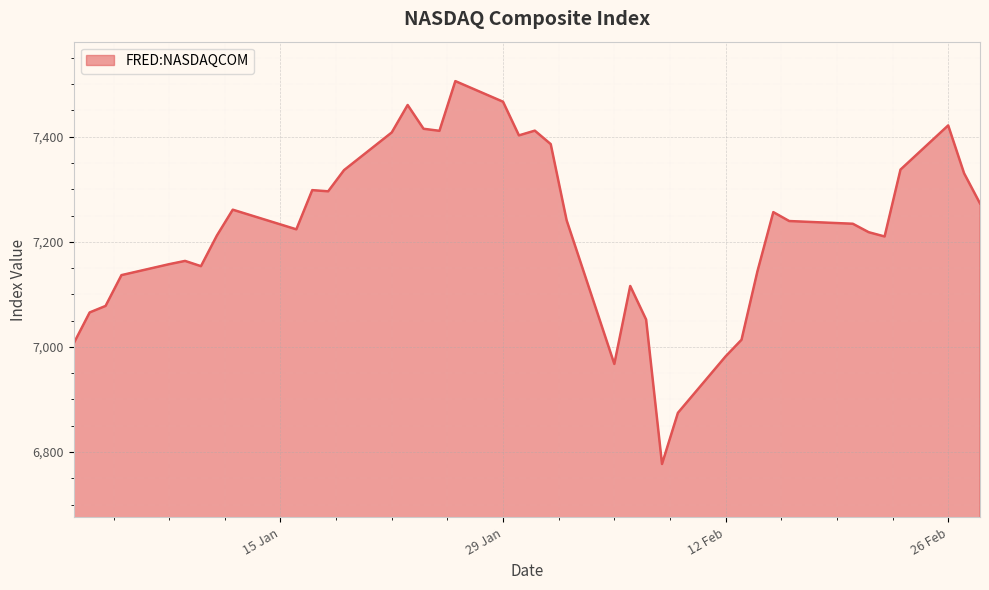

What is the greatest value displayed?

7505.8